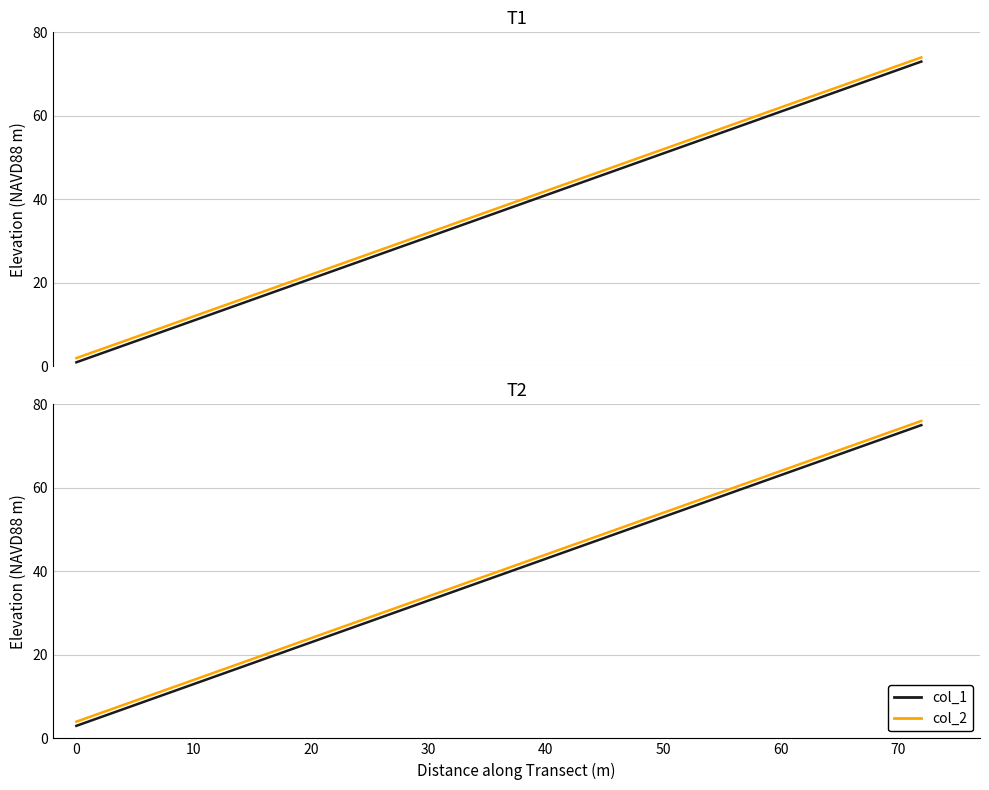

How many categories are shown in the chart?

9